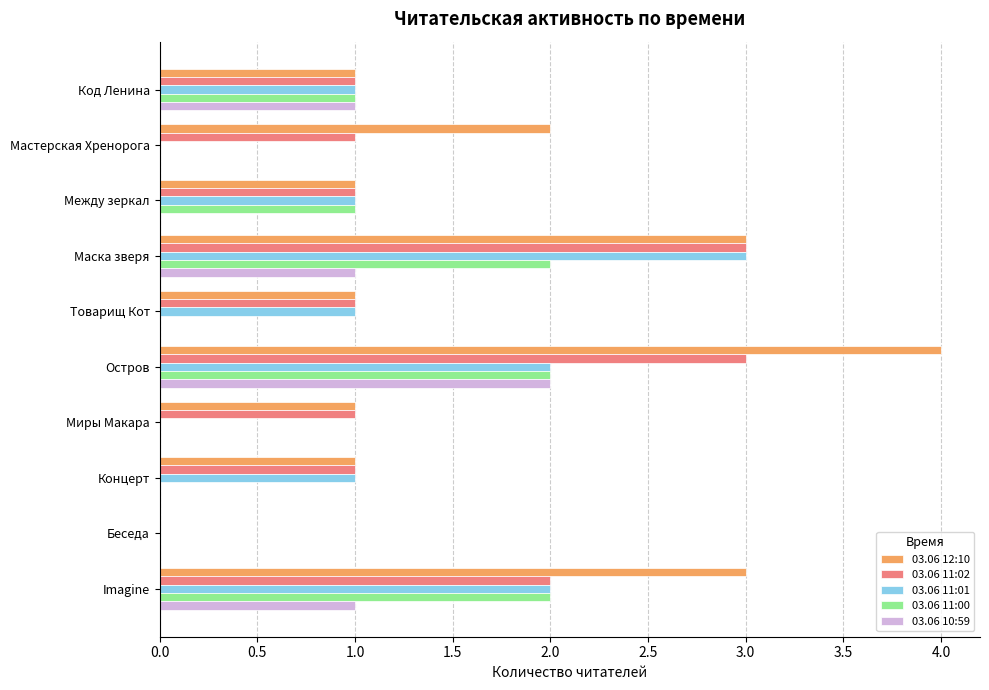

True or false: 03.06 10:59 has a value of 0 at Маска зверя.

False